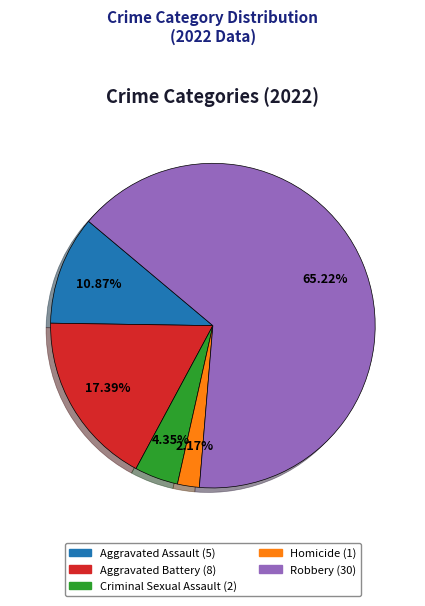

How many slices are in this pie chart?

5